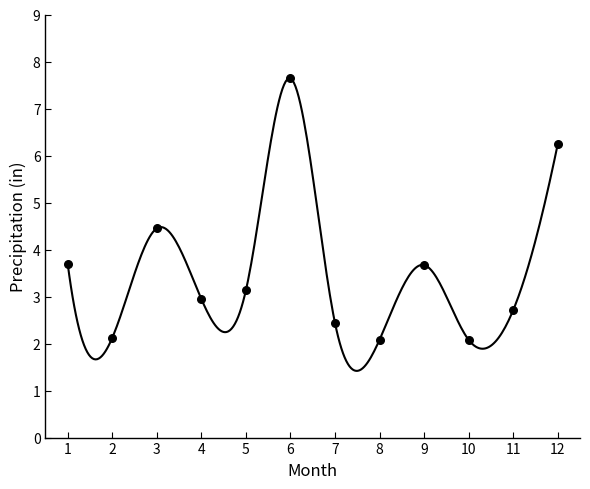

What is the range of X values (max minus min)?

11.0